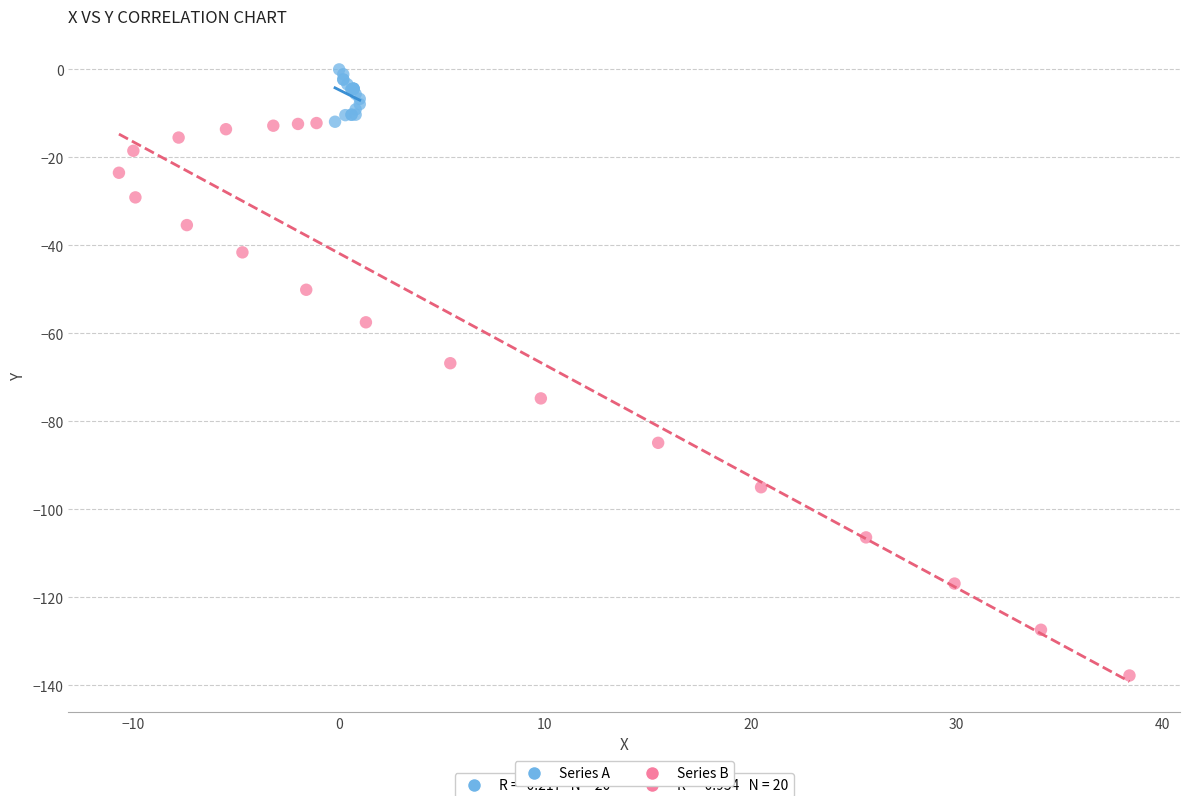

Which series has the widest spread of Y values?

Series B